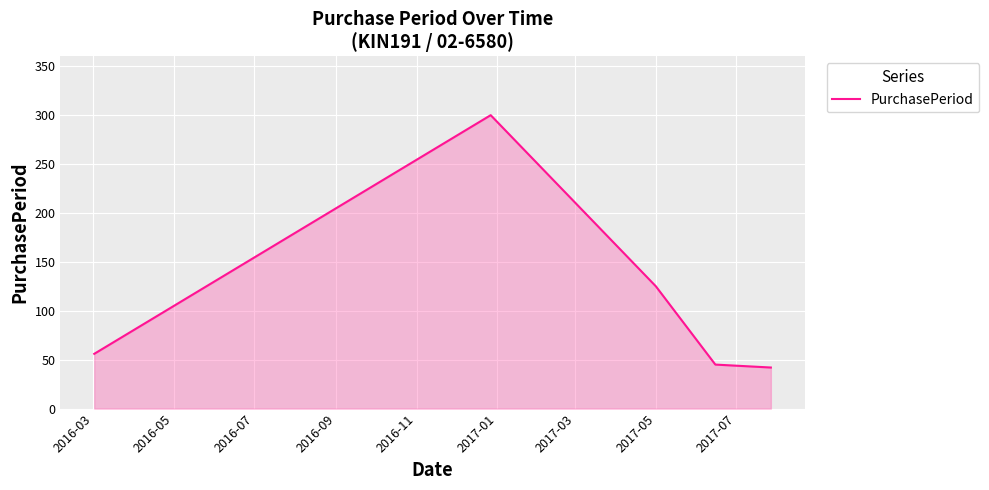

What is the maximum value shown in the chart?

300